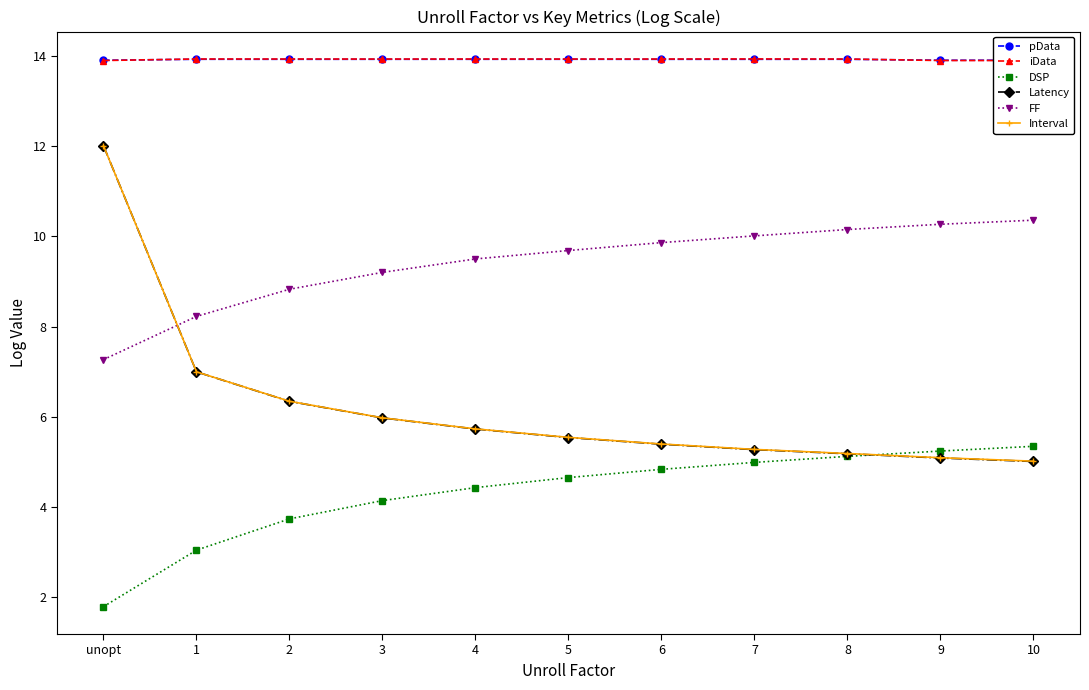

What is the difference between the Latency values at 1 and 2?

0.7